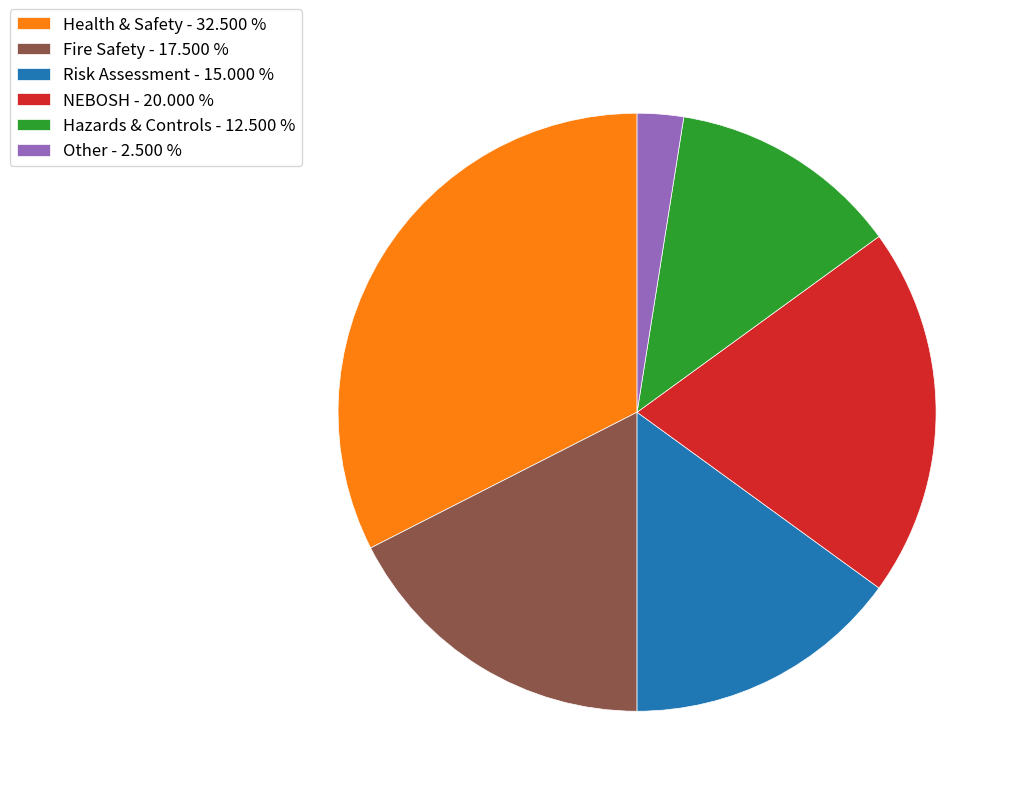

What is the ratio of the value at Hazards & Controls - 12.500 % to the value at Other - 2.500 %?

5.0